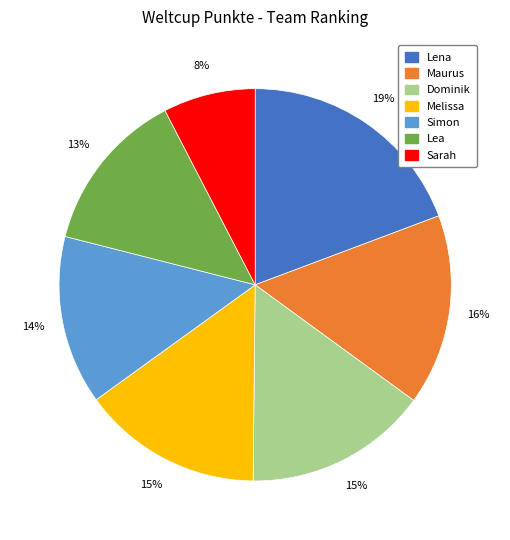

What percentage is the Simon slice, to the nearest percent?

14%